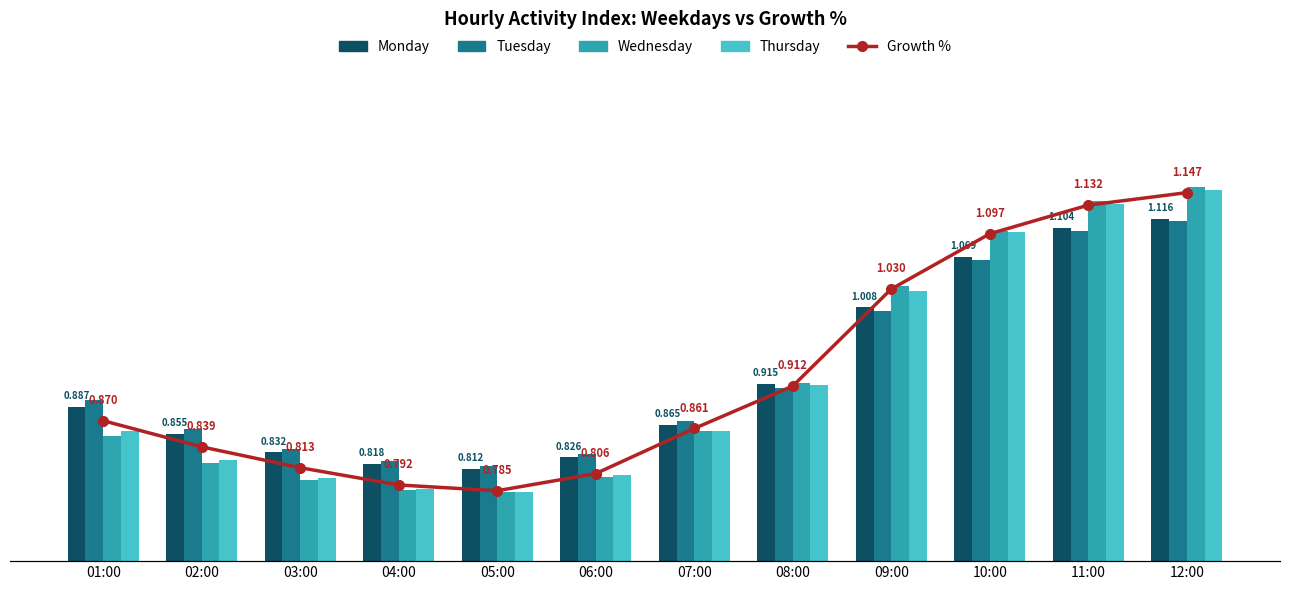

Rank the series at 11:00 from highest to lowest value.

Wednesday, Thursday, Growth %, Monday, Tuesday